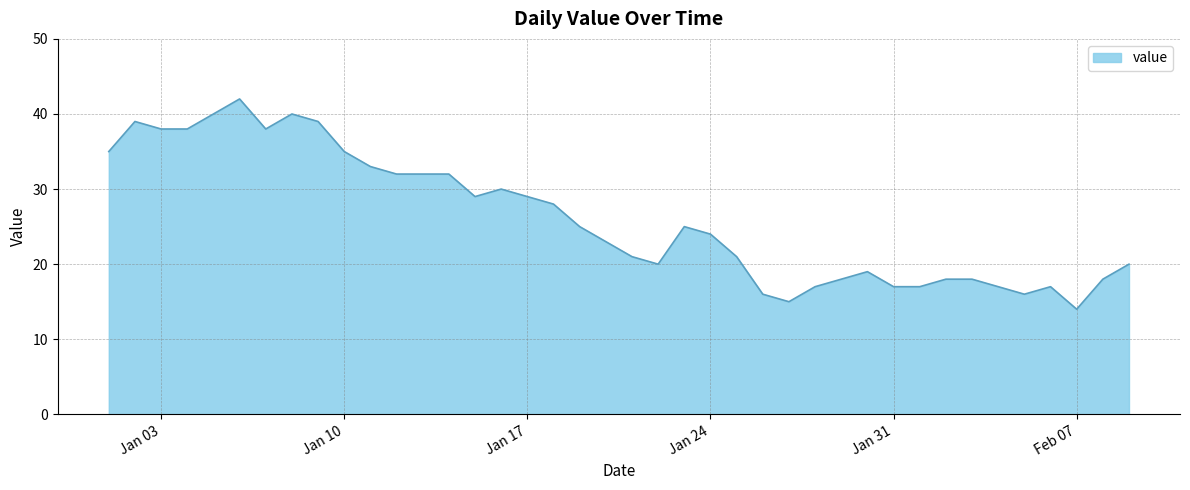

What is the sum of all values?

1045